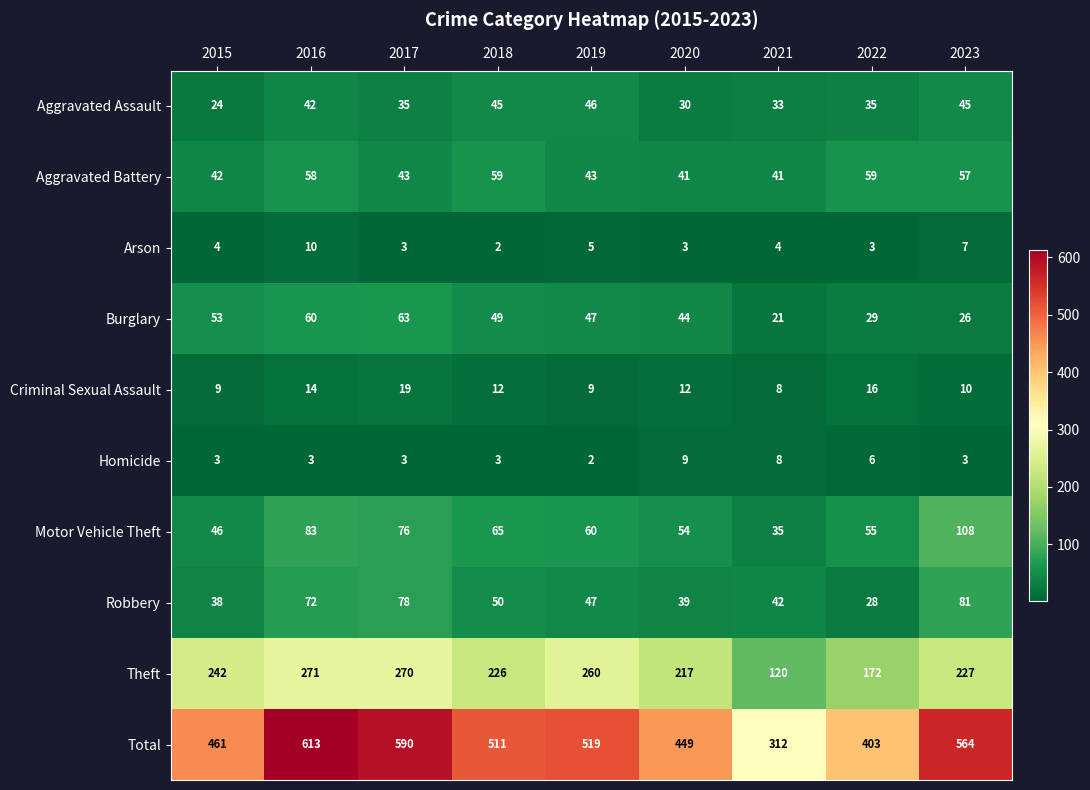

What value does the Motor Vehicle Theft series have at 2021, to the nearest 10?

40